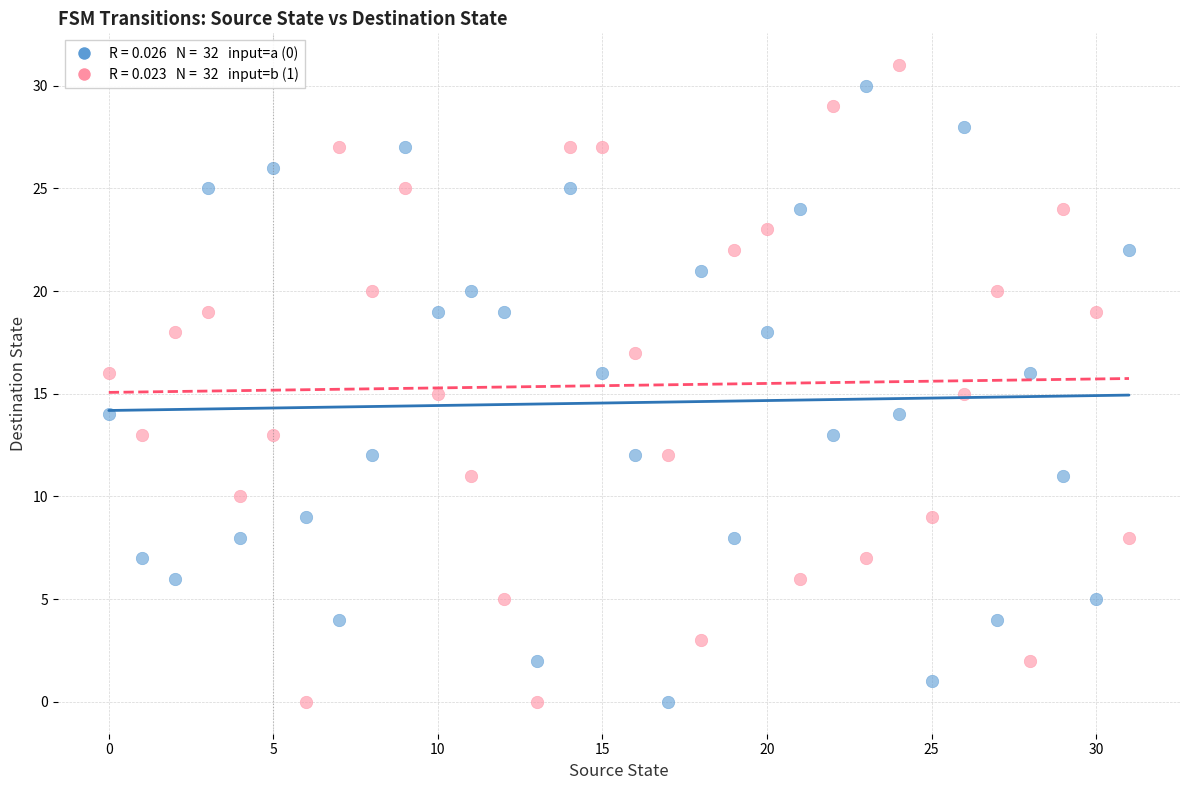

Across all data points, what is the range of Y values (max minus min)?

31